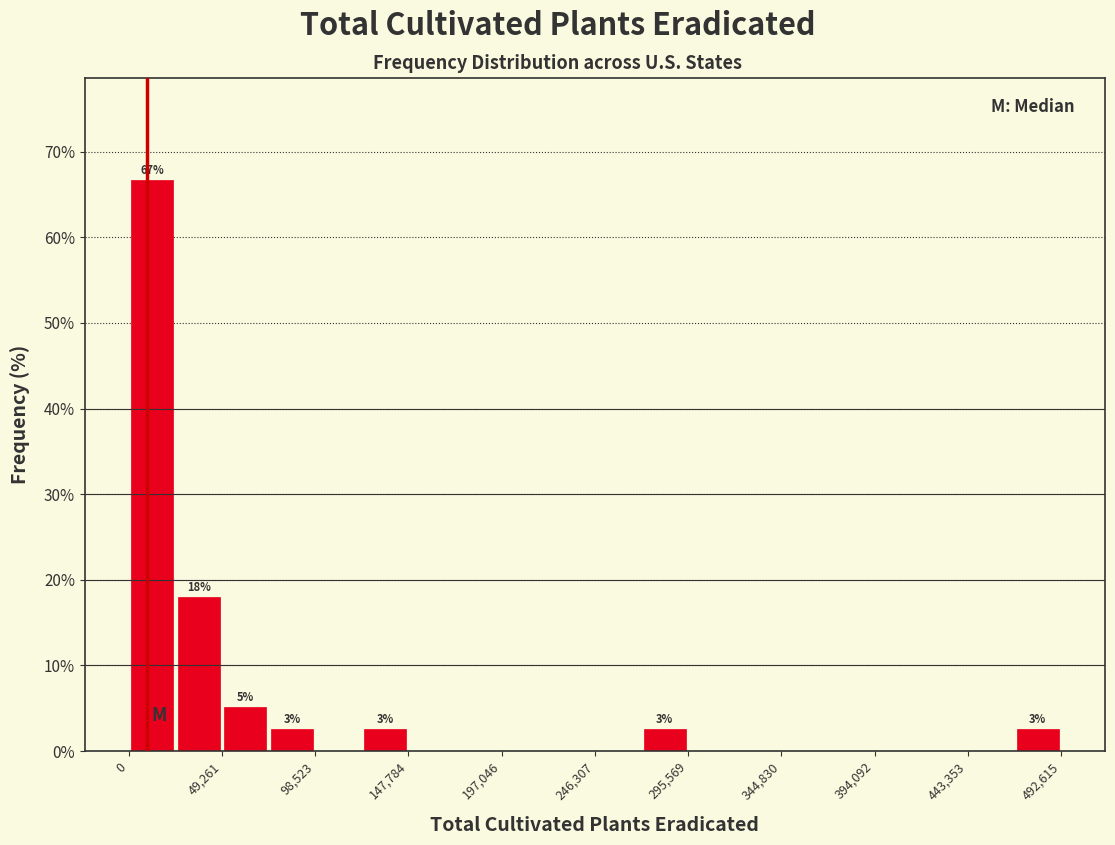

Over which range of the x-axis is the bar tallest?

0 to 25000